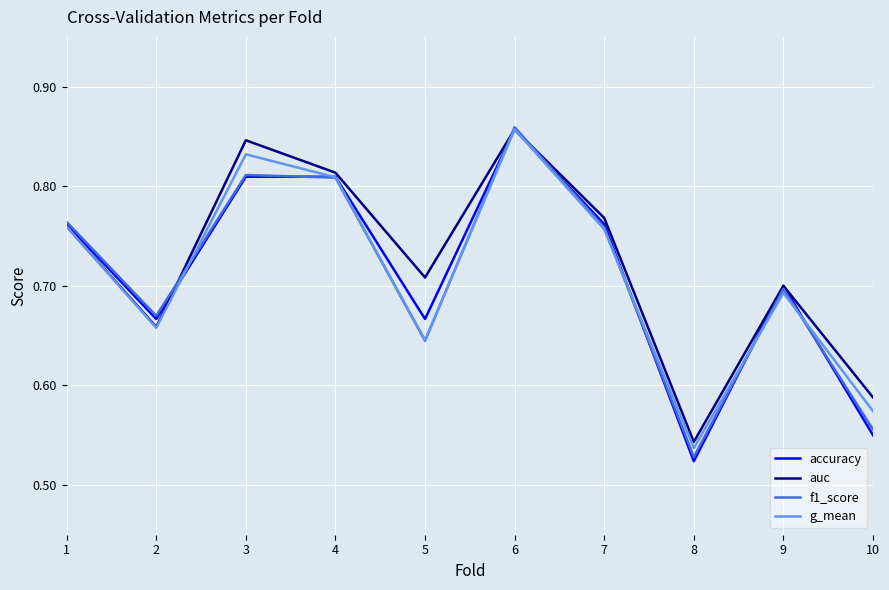

At which label is accuracy closest to 0?

8